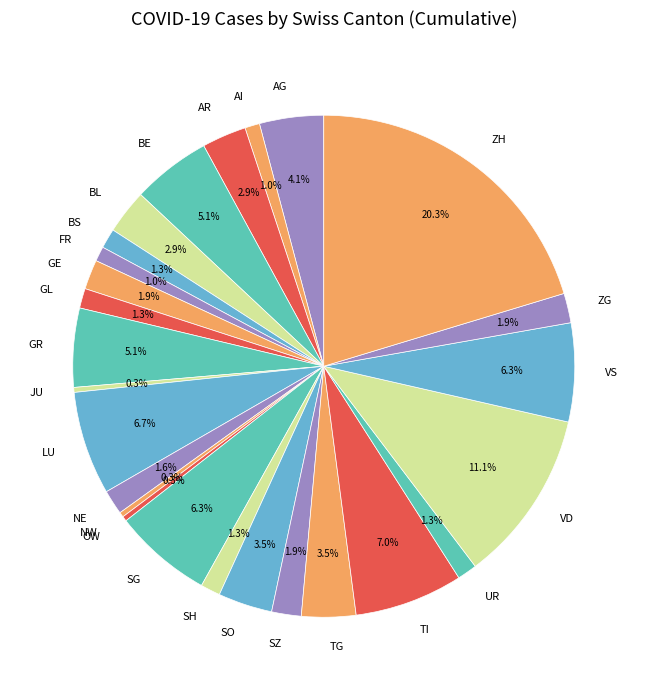

Which slice is the largest?

ZH